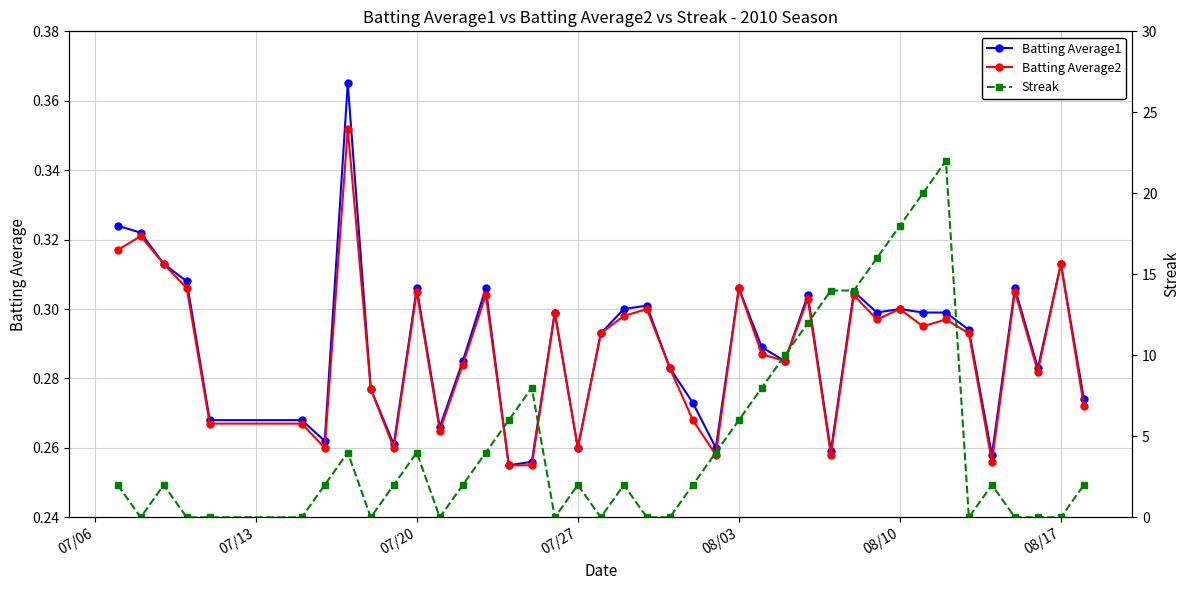

True or false: Batting Average1 has more than 1 points higher than both neighbors.

True